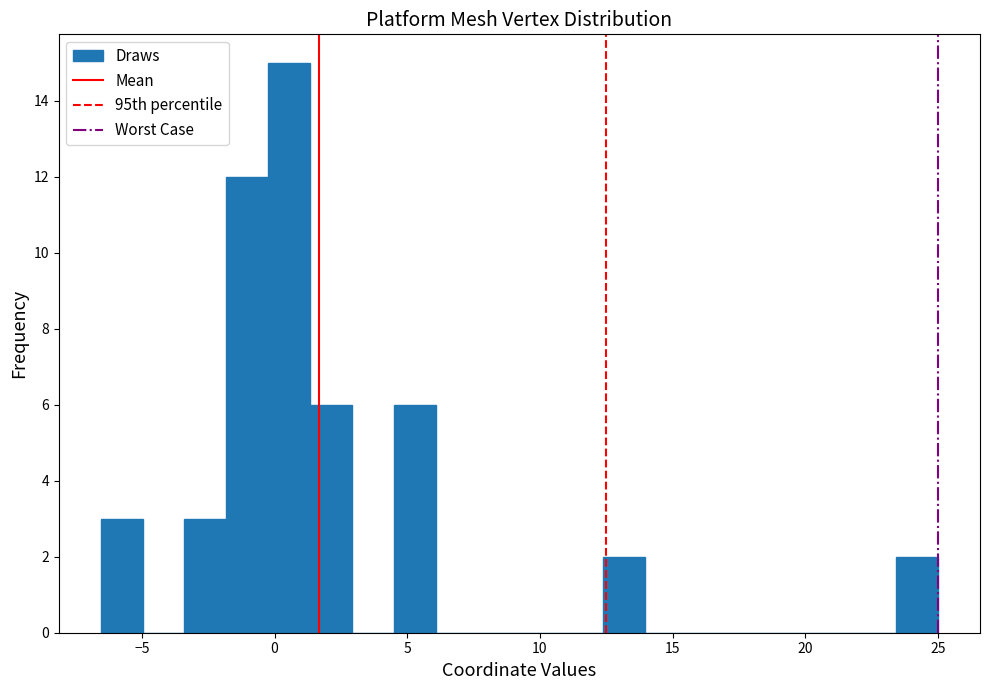

Read against the x-axis, roughly where is the centre of the tallest bar?

0.5